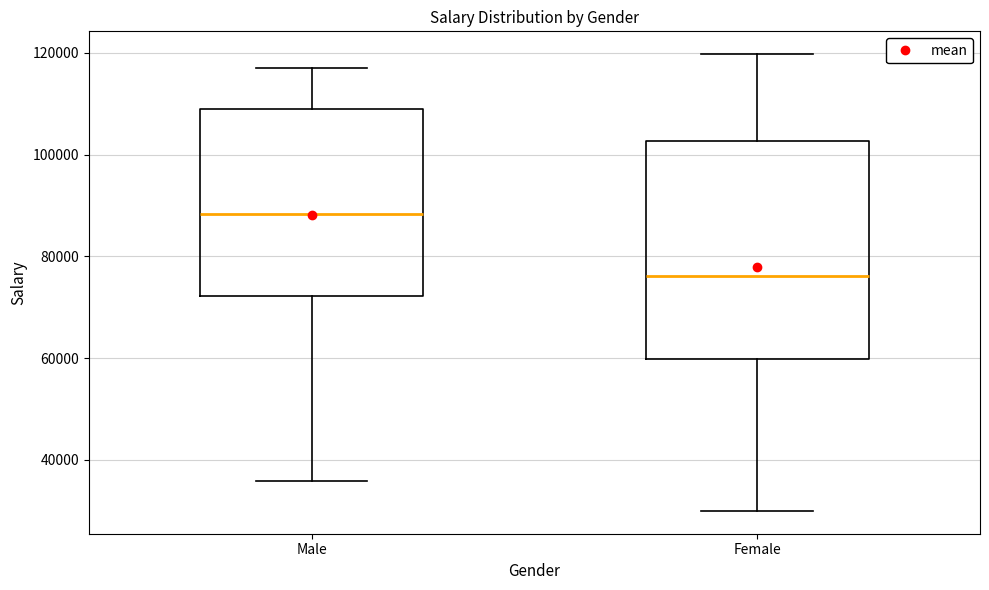

Where is the upper edge of the box for Male on the y-axis? The values are not printed on the chart, so give them approximately, as read against the axis.

110000